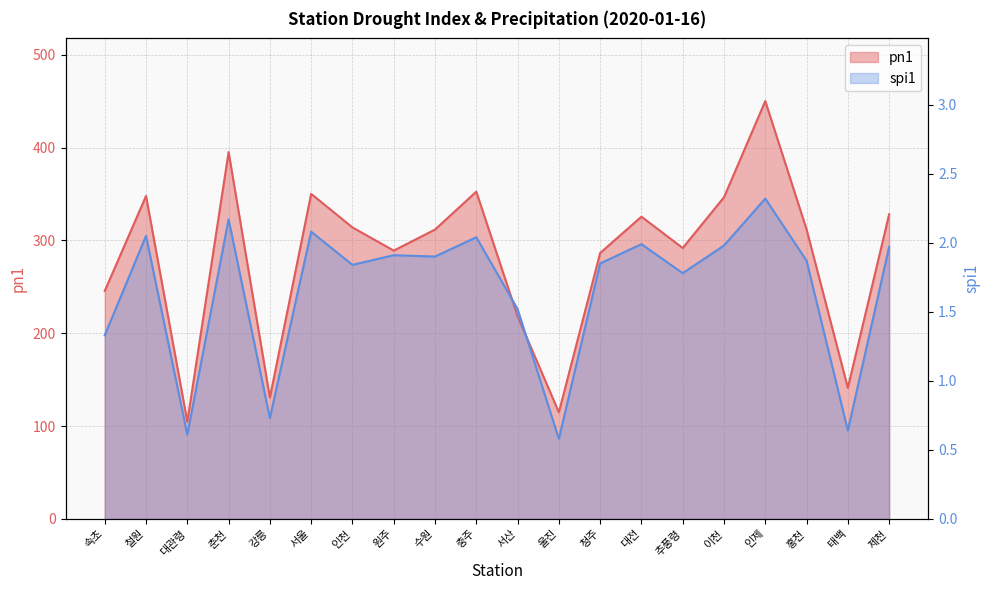

Is the value of spi1 at 서울 greater than the value of pn1 at 철원?

No